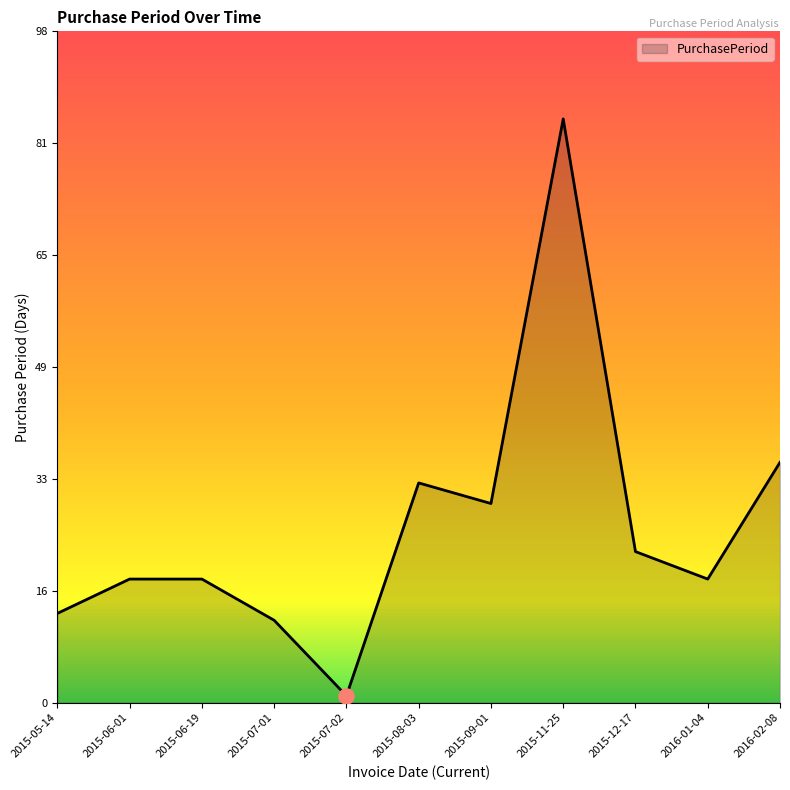

What is the change in value from 2015-07-01 to 2016-01-04?

+6